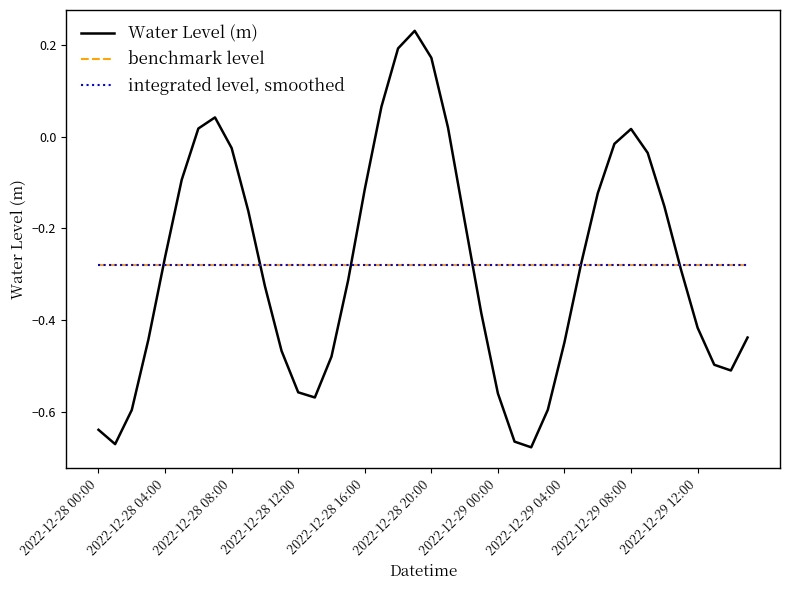

Which series has the widest spread of values?

Water Level (m)